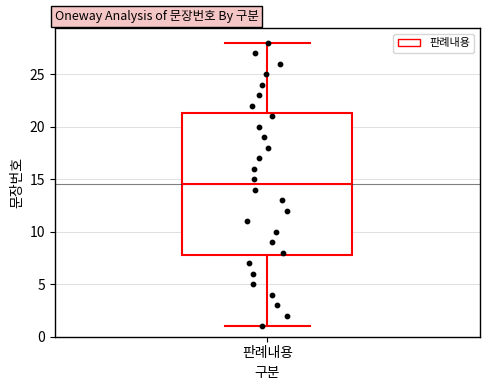

Where does the upper whisker of the box for 판례내용 end on the y-axis? The values are not printed on the chart, so give them approximately, as read against the axis.

28.0